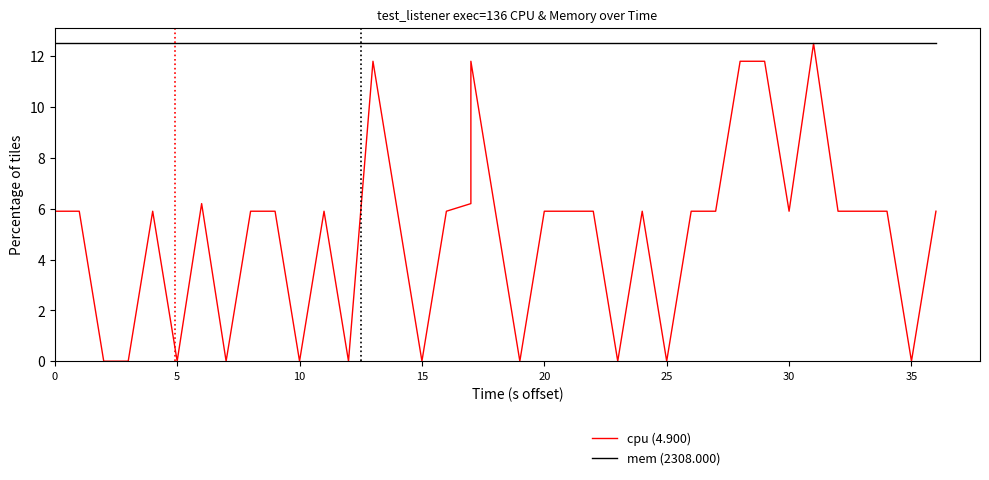

At which label does cpu (4.900) reach its minimum?

10